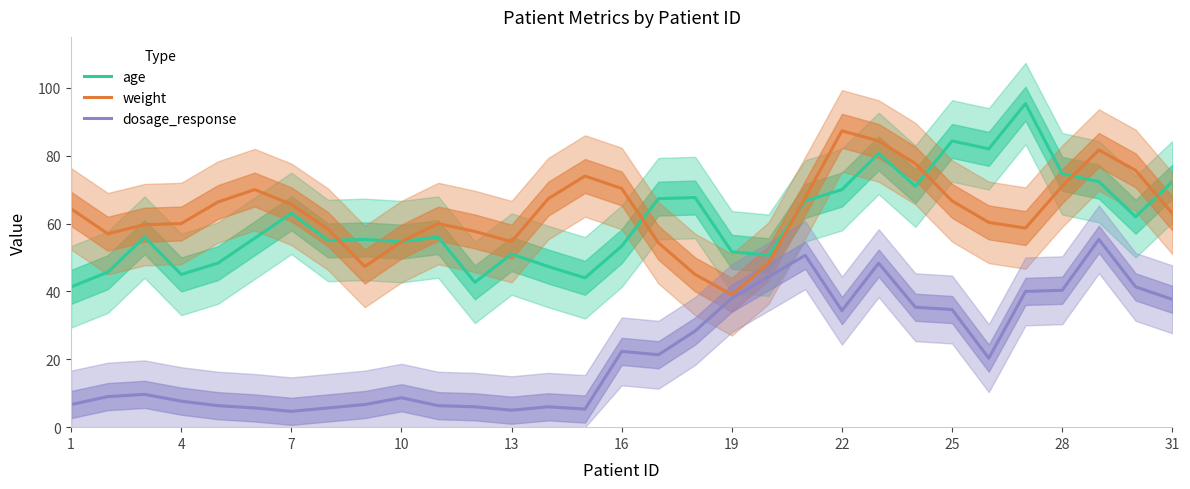

At which label does weight first exceed 63?

1